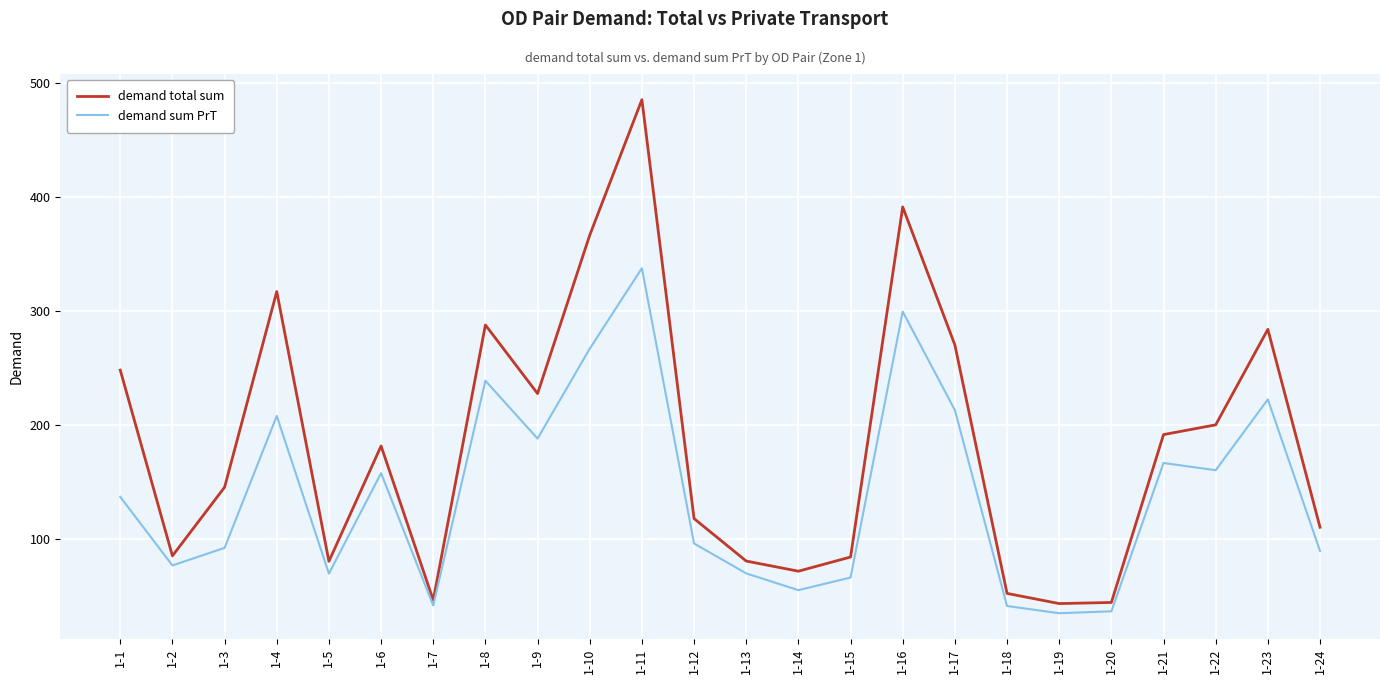

Count the number of data series in this chart.

2